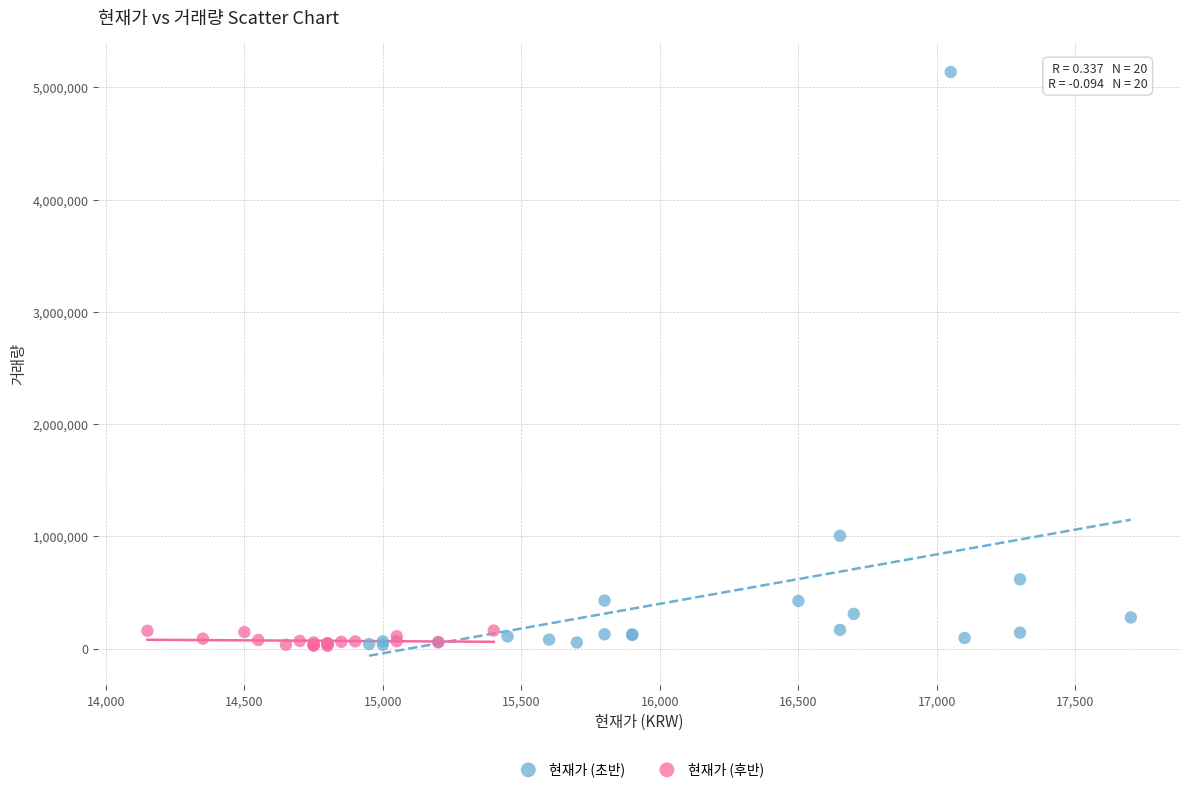

Which series reaches the maximum Y coordinate?

현재가 (초반)